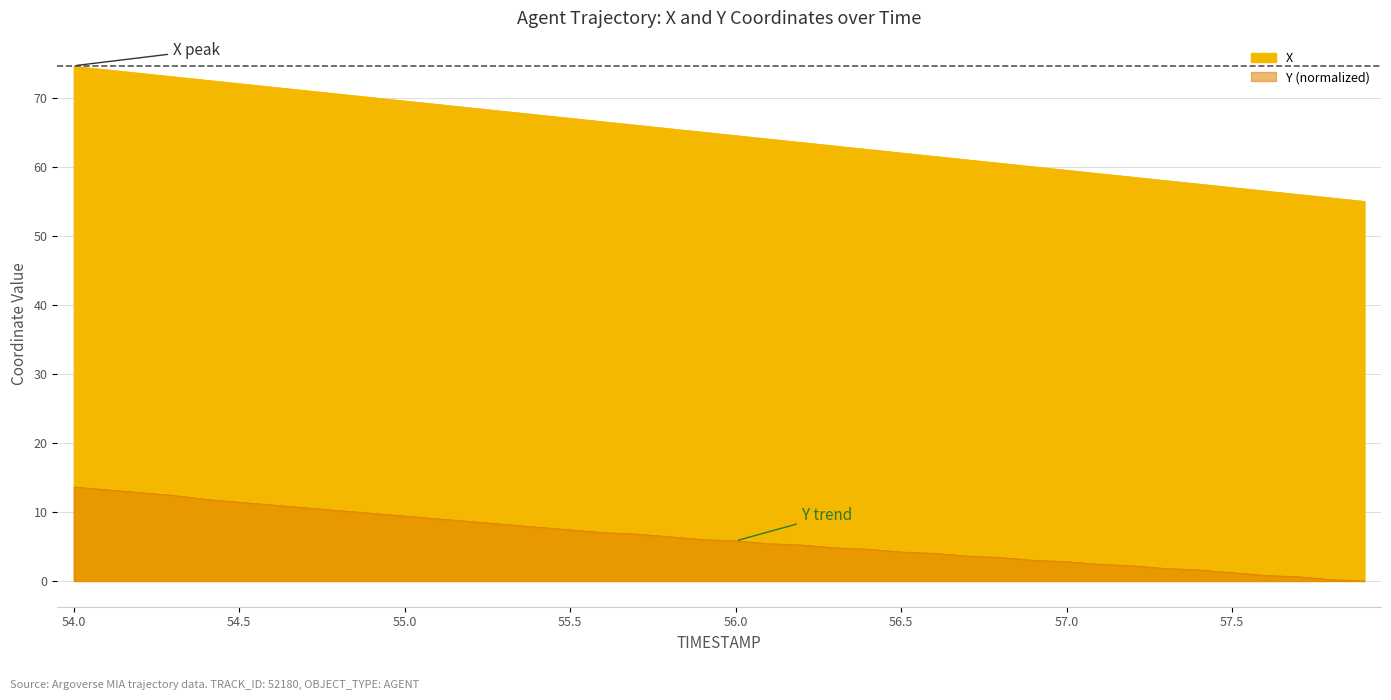

Which series changed the most between 54.4 and 57.8?

X